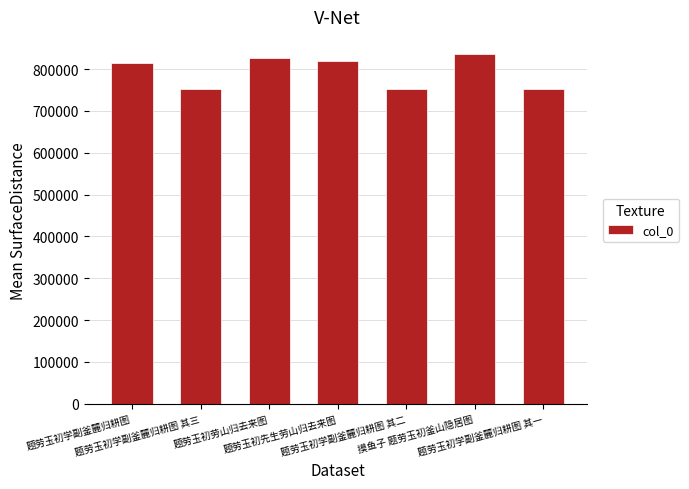

What is the greatest value displayed?

835313